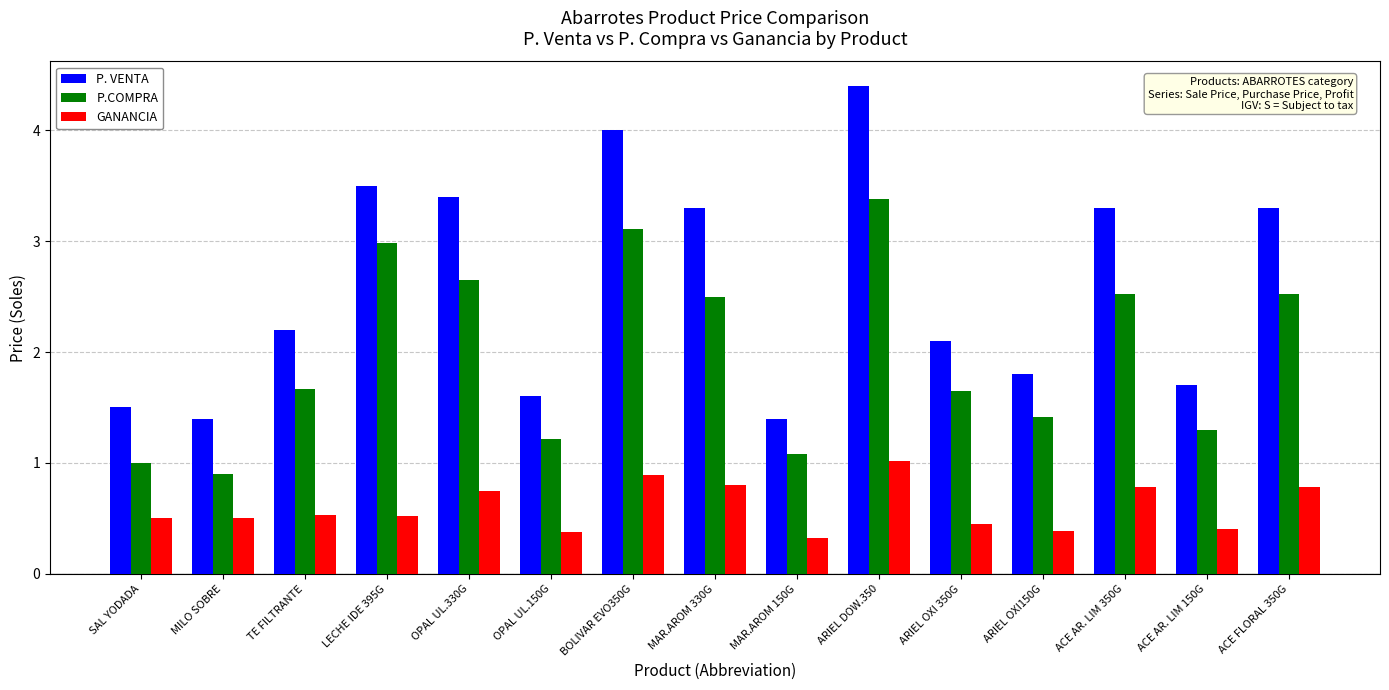

What position from the right is ARIEL OXI 350G?

5